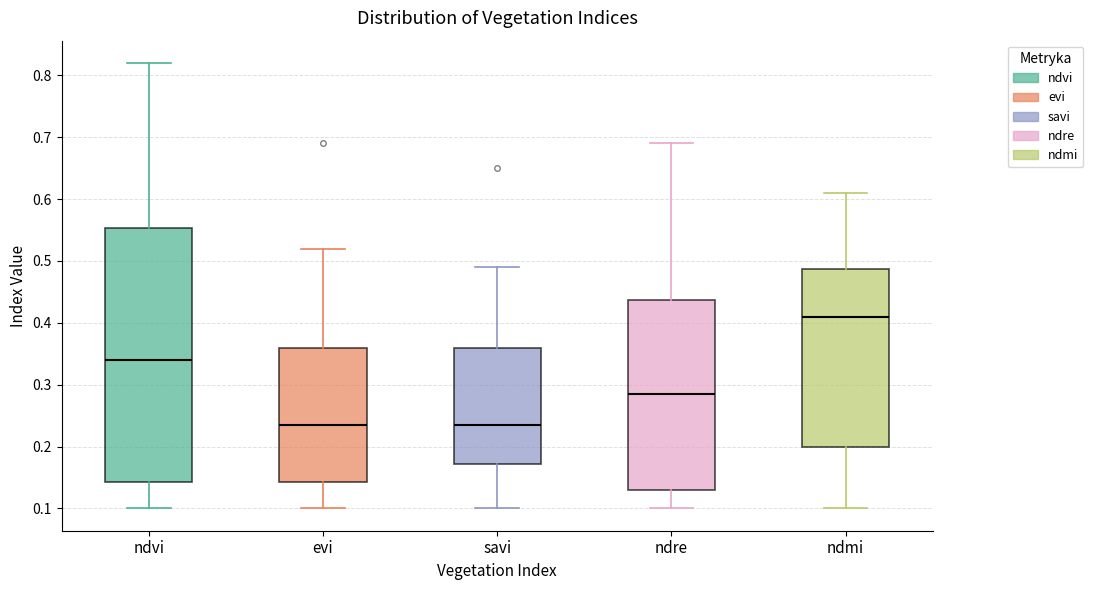

Where is the lower edge of the box for ndmi on the y-axis? The values are not printed on the chart, so give them approximately, as read against the axis.

0.20